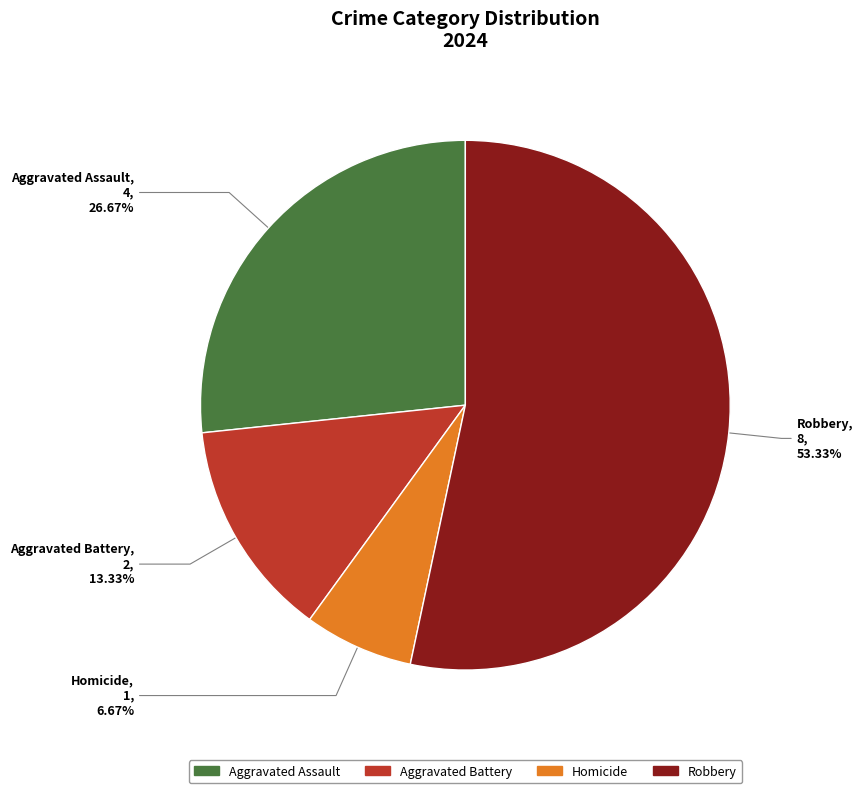

To the nearest percent, what portion does Homicide represent?

7%